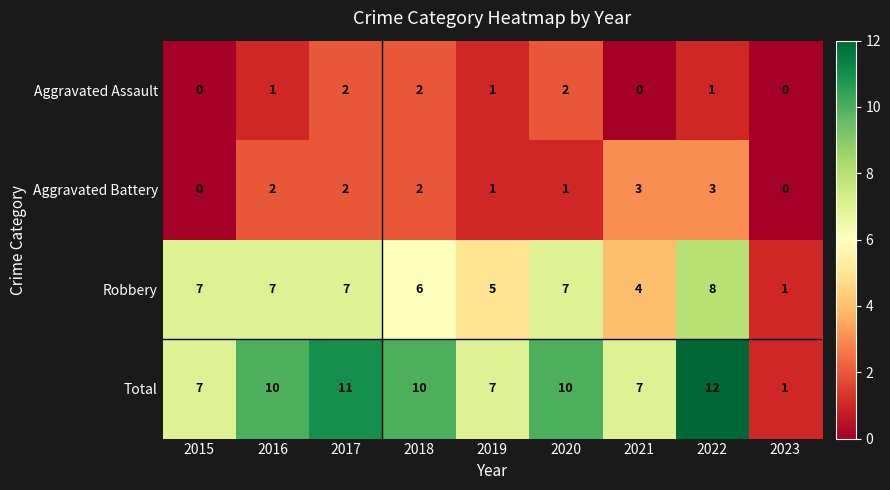

True or false: Aggravated Assault has a value of 3 at 2020.

False